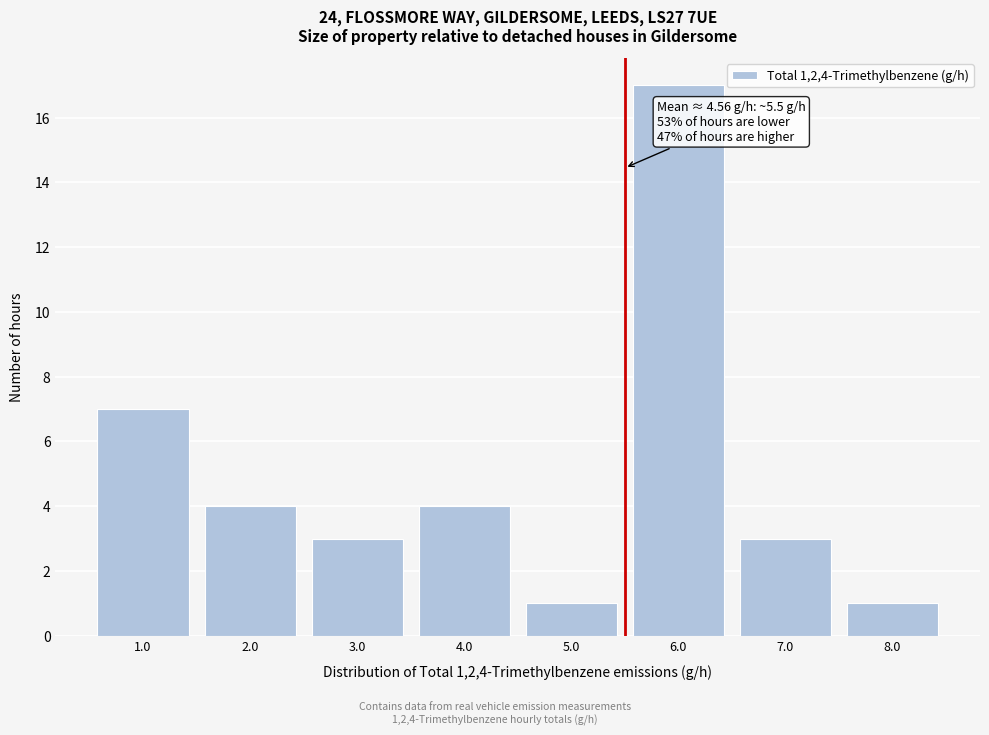

Over which range of the x-axis is the bar tallest?

5.5 to 6.5